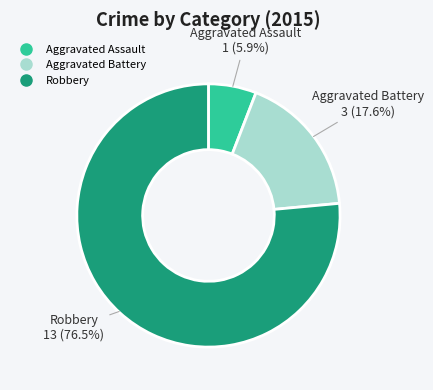

To the nearest percent, what portion does Aggravated Assault represent?

6%